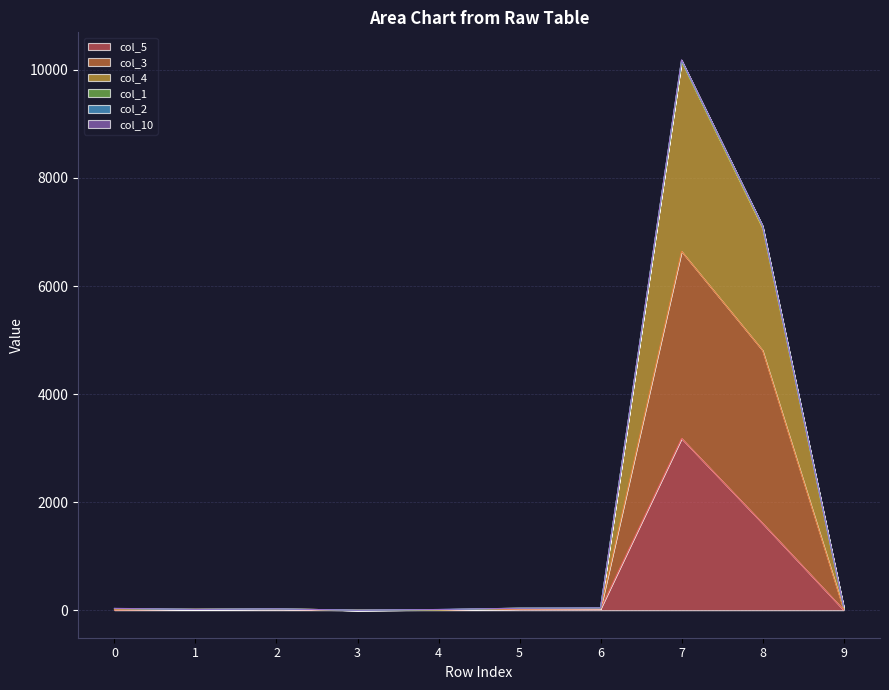

At which category is the sum across all series the highest?

7